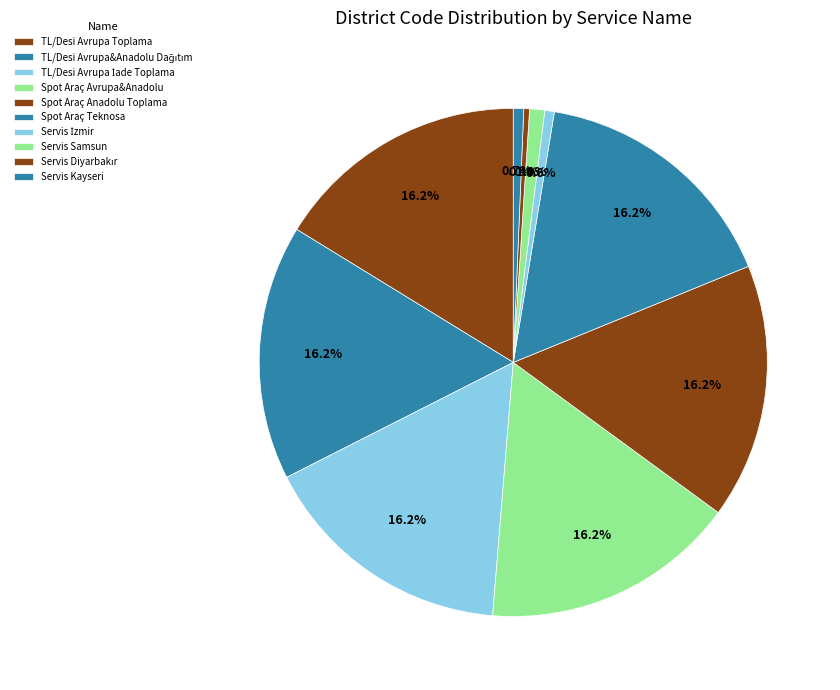

To the nearest percent, what is the difference between the largest and smallest slice percentages?

16%